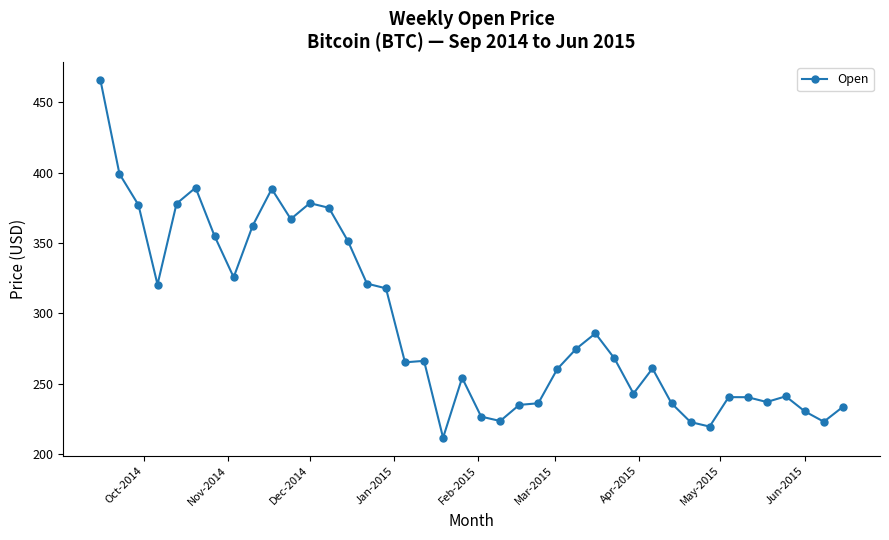

True or false: there are more than 2 points higher than both neighbors.

True